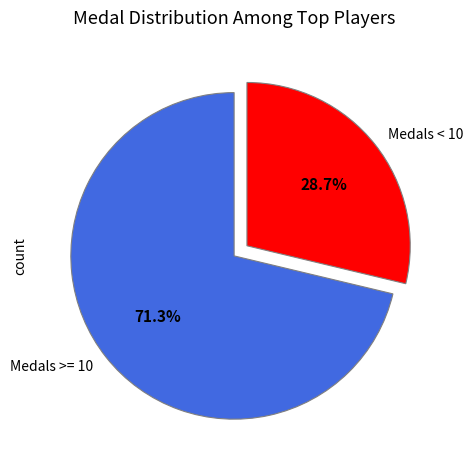

Rank the categories by value from lowest to highest.

Medals < 10, Medals >= 10